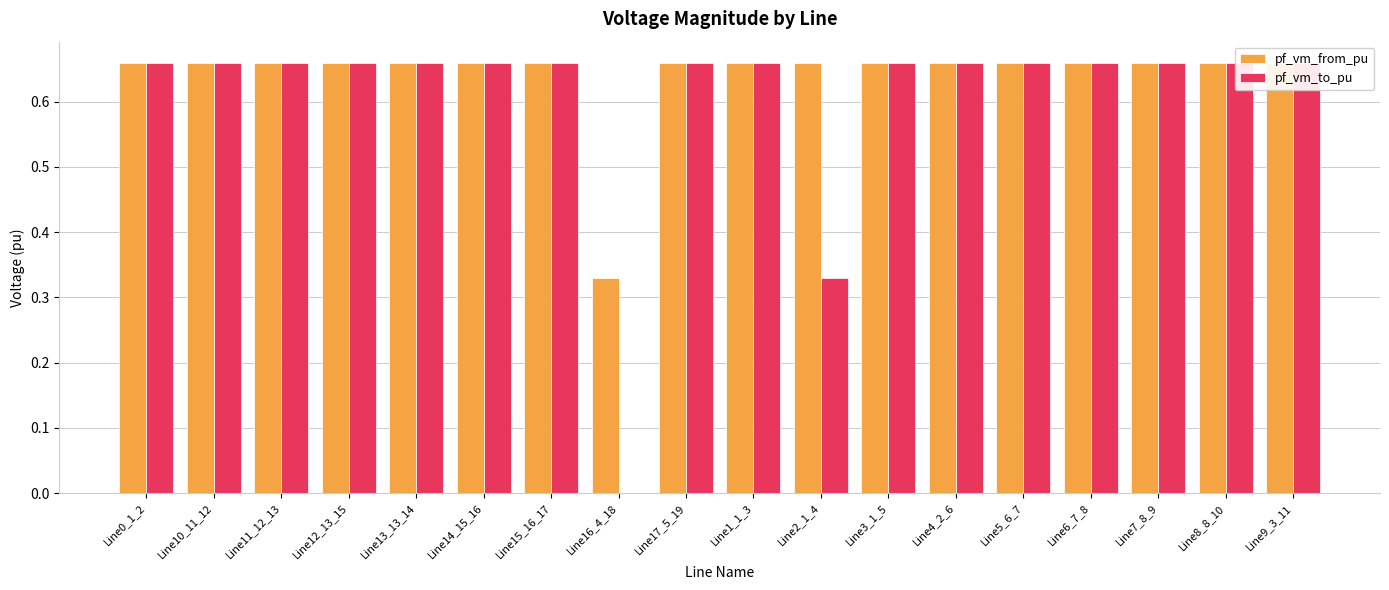

Is it true that pf_vm_to_pu equals 0.3 at Line7_8_9?

False